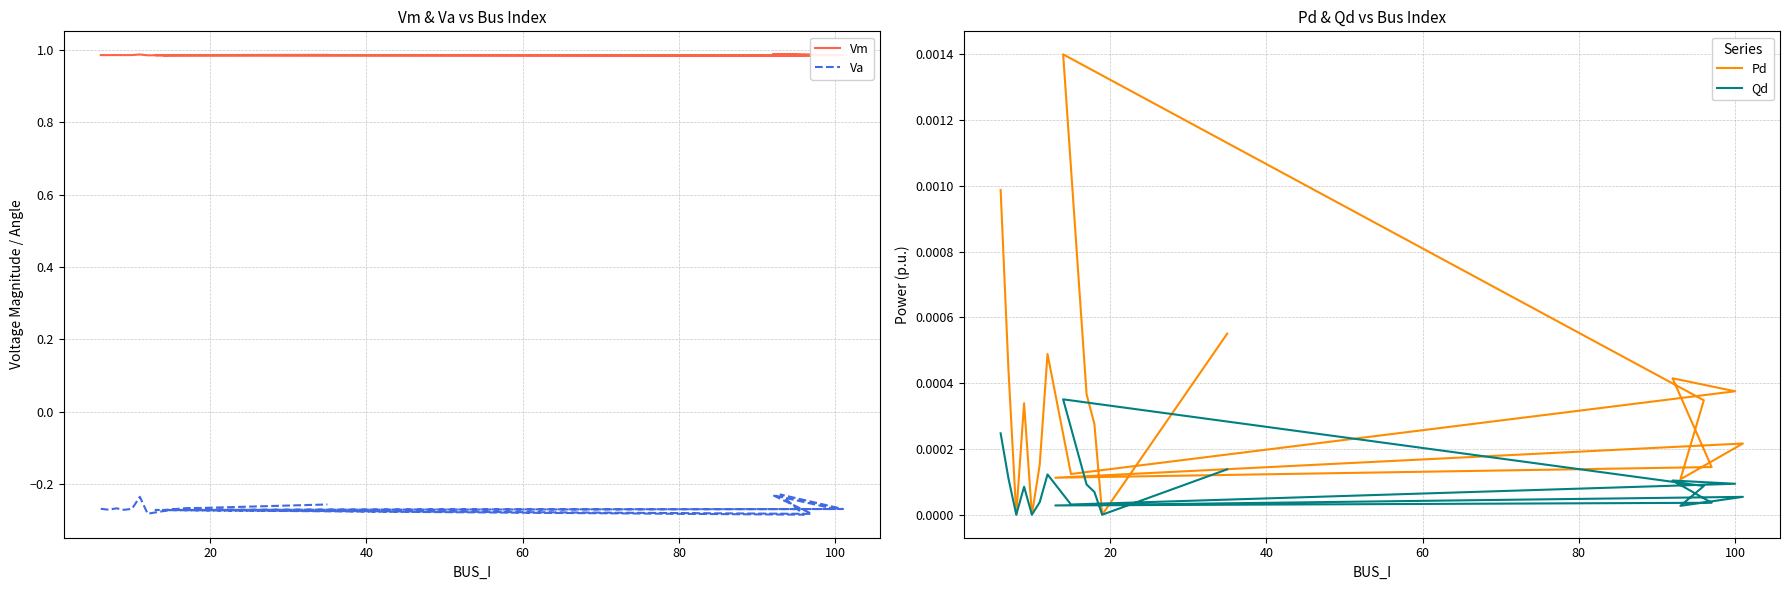

What is the lowest value of the Va series?

-0.3